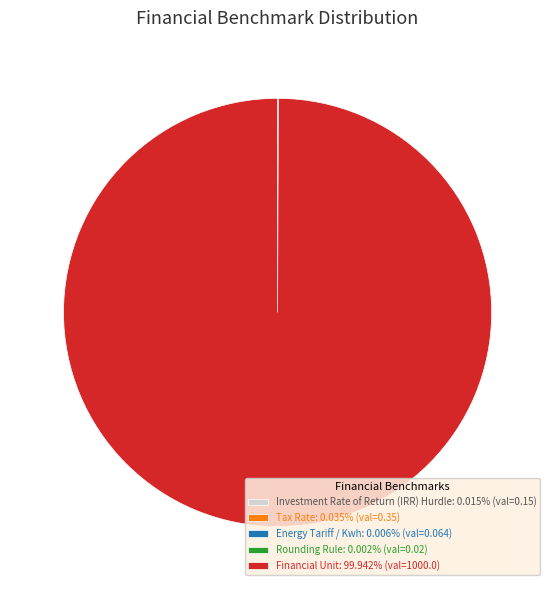

Does Financial Unit: 99.942% (val=1000.0) account for over 50% of the chart?

Yes